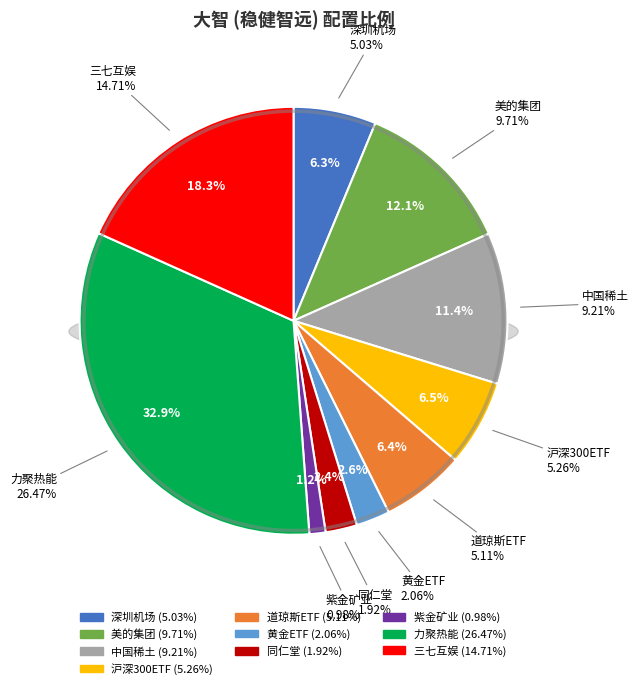

Is there a majority slice in this chart?

No